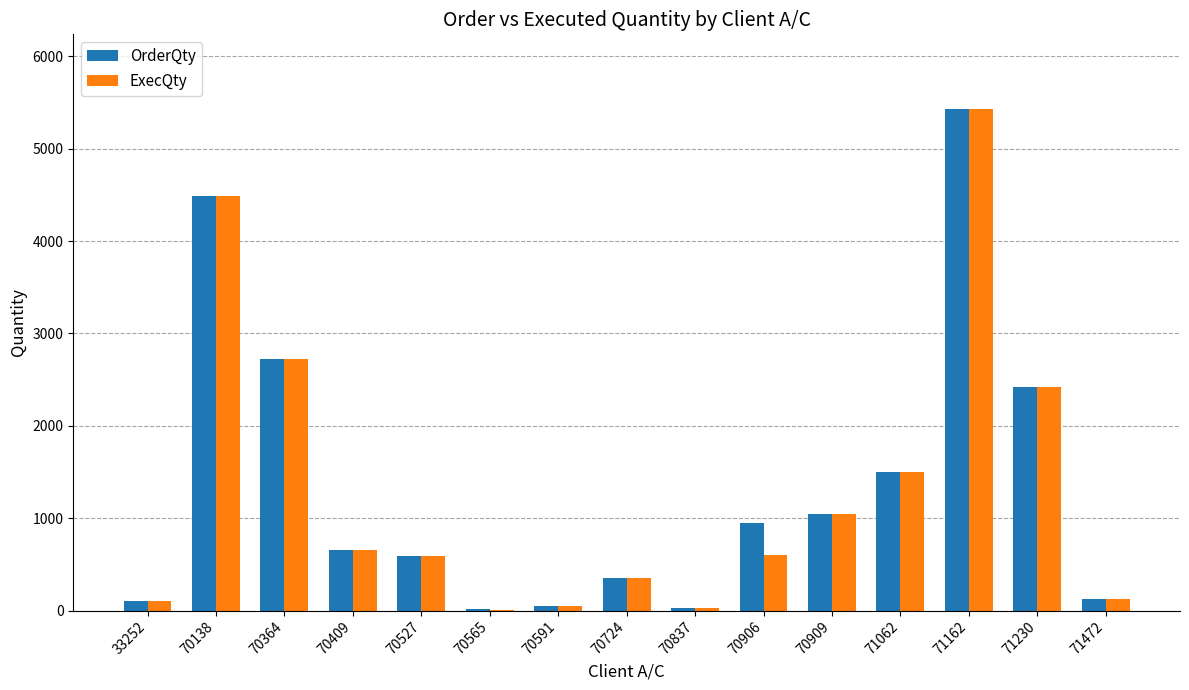

What is the greatest value displayed?

5425